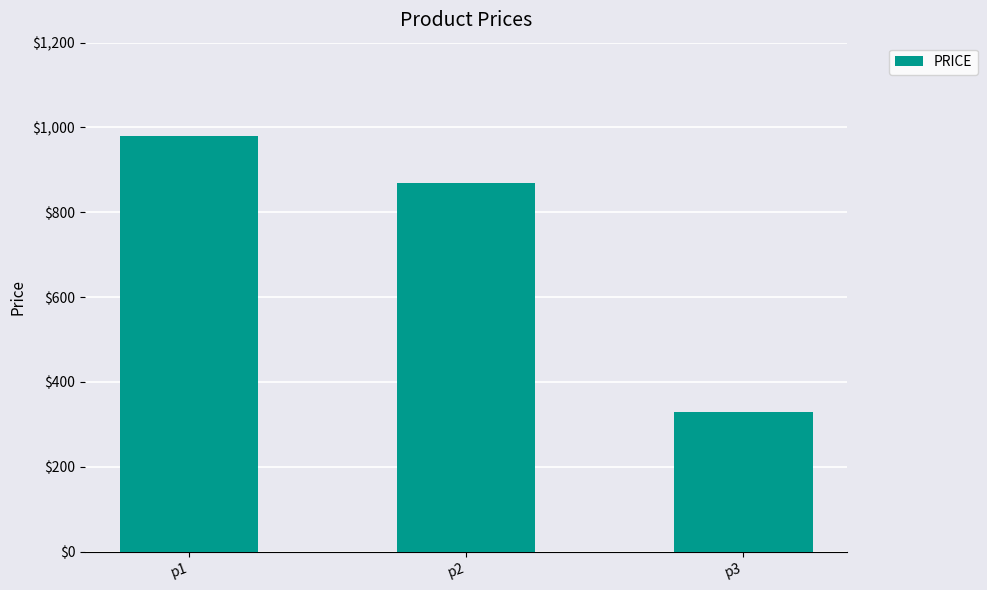

Does the chart contain any negative values?

No